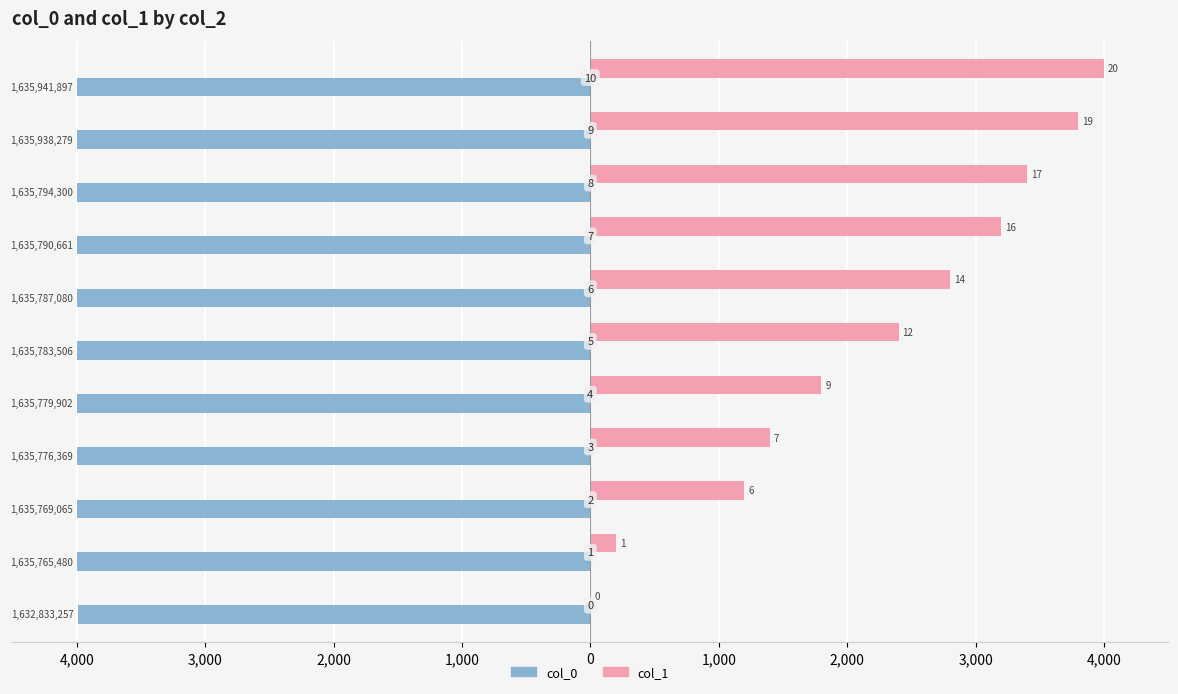

How many data points in col_0 are less than -3999?

10